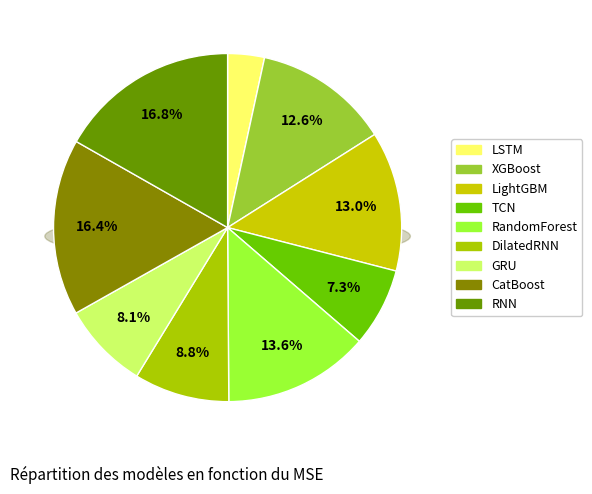

Which category has the smallest portion of the pie?

LSTM